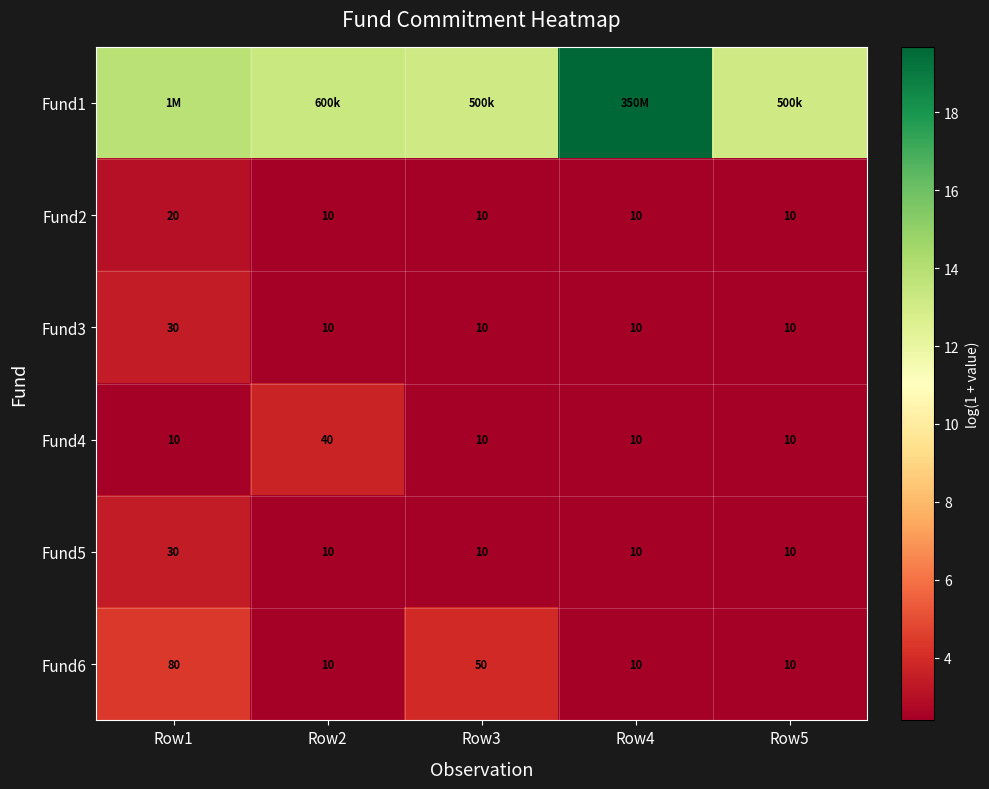

What is the lowest value of the Fund5 series?

2.4